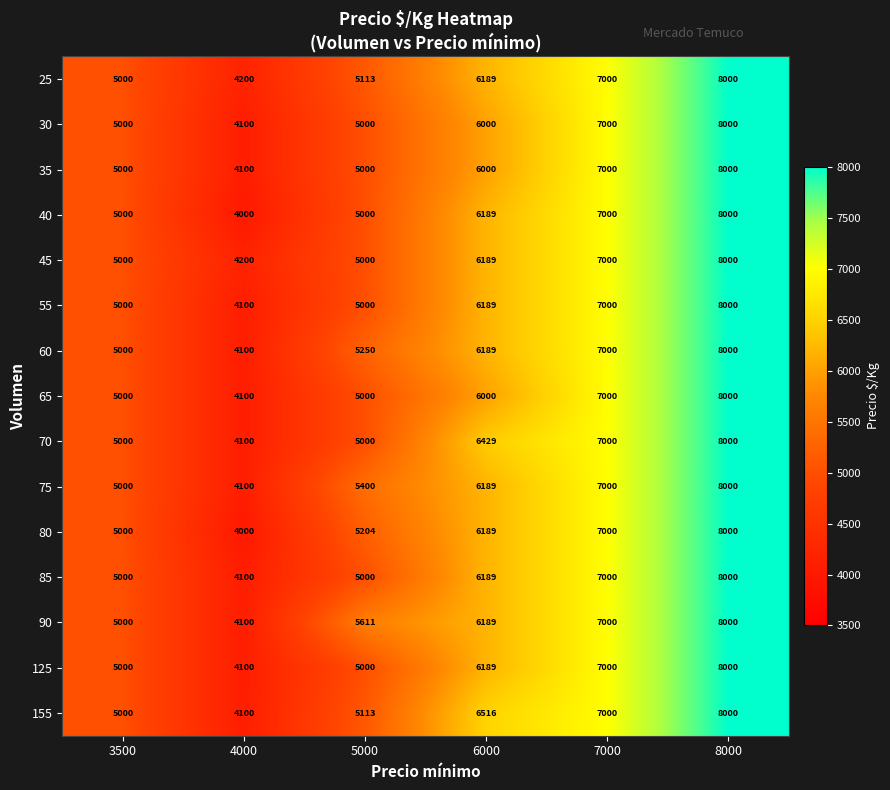

How many data points does each series have?

6